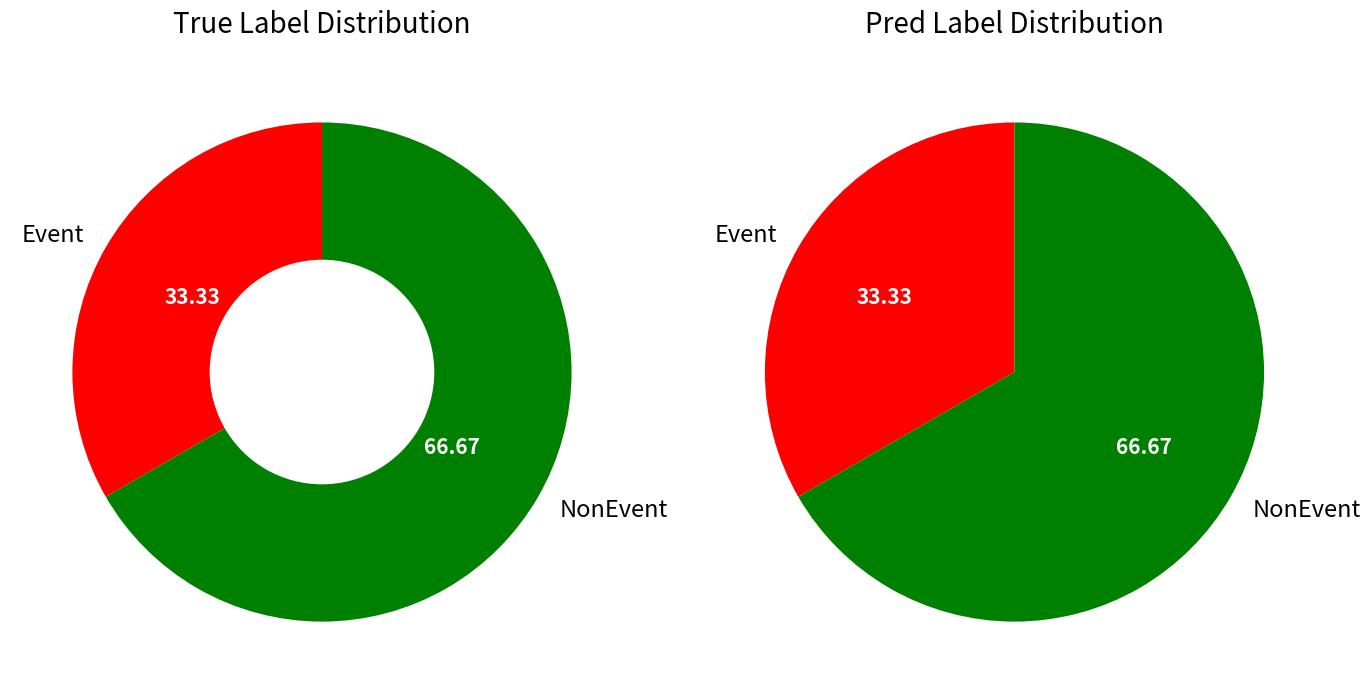

Which category has the smallest portion of the pie?

Event